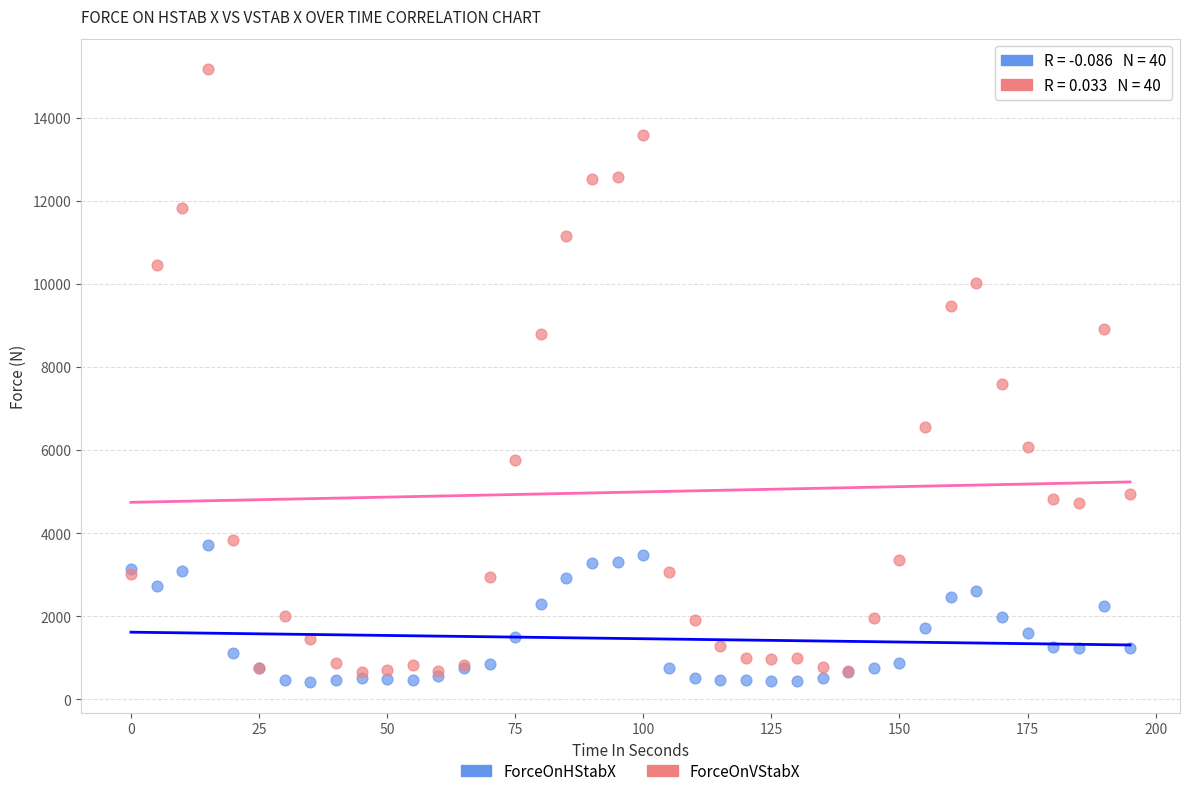

Which series reaches the maximum Y coordinate?

ForceOnVStabX